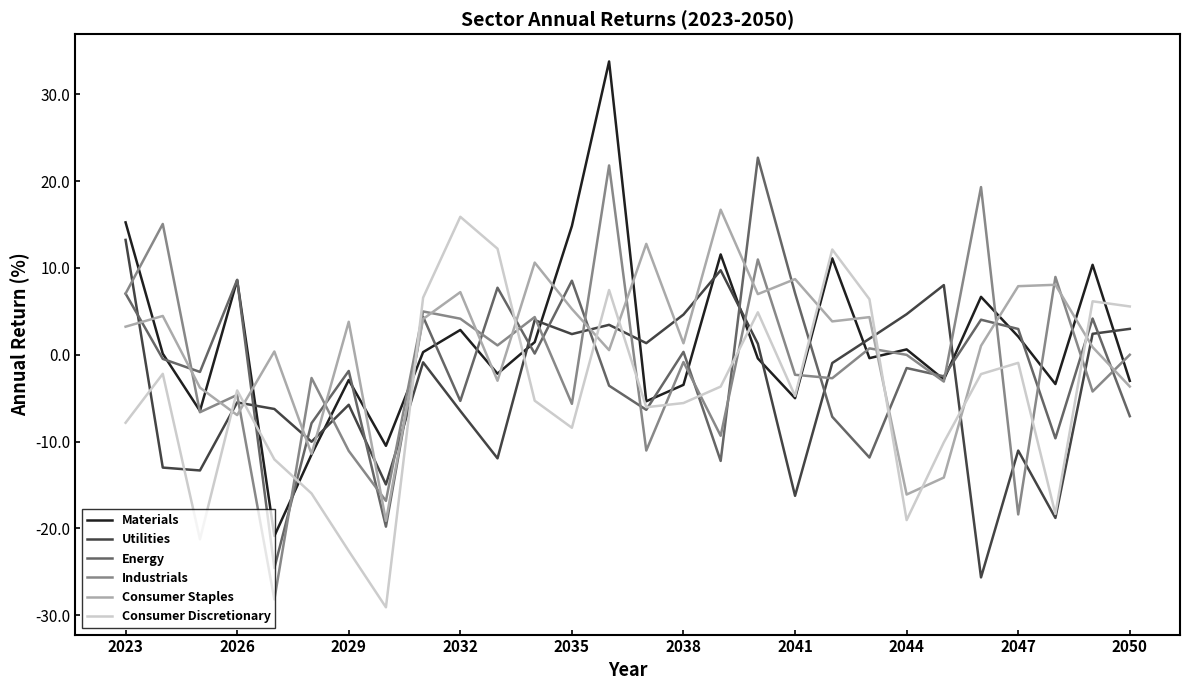

What is the lowest value of the Industrials series?

-28.2